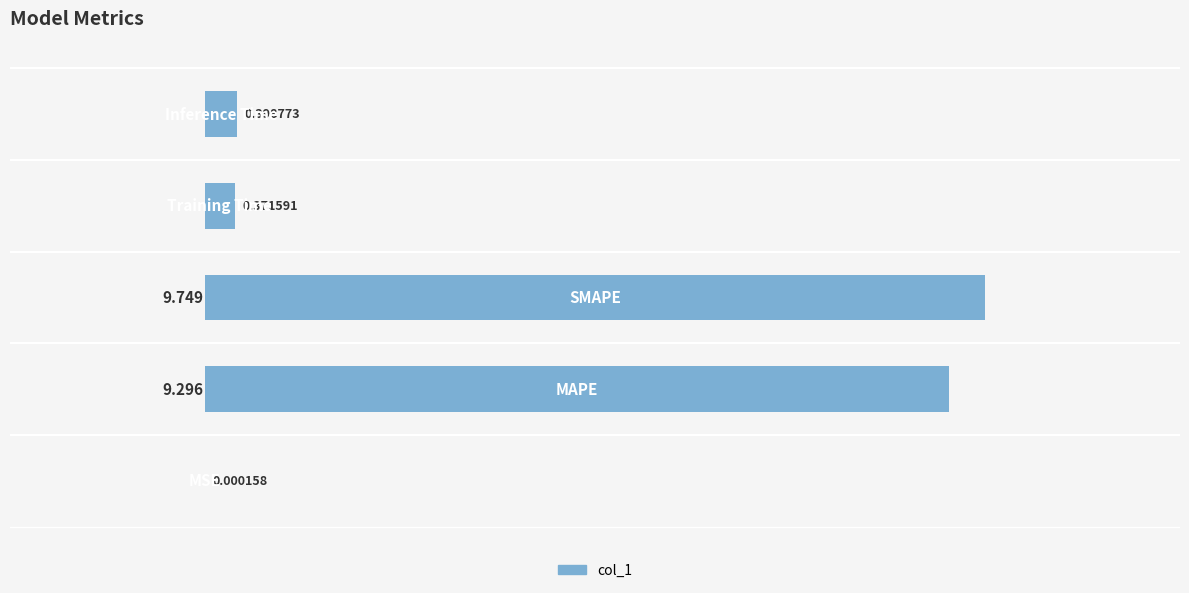

What is the average value?

4.0